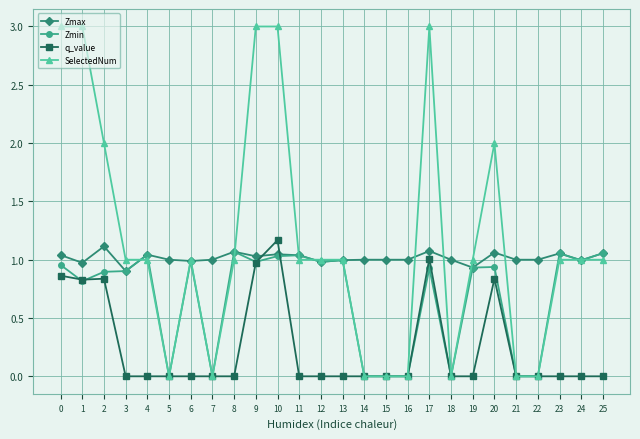

What is the difference between the highest and lowest values at 1?

2.2